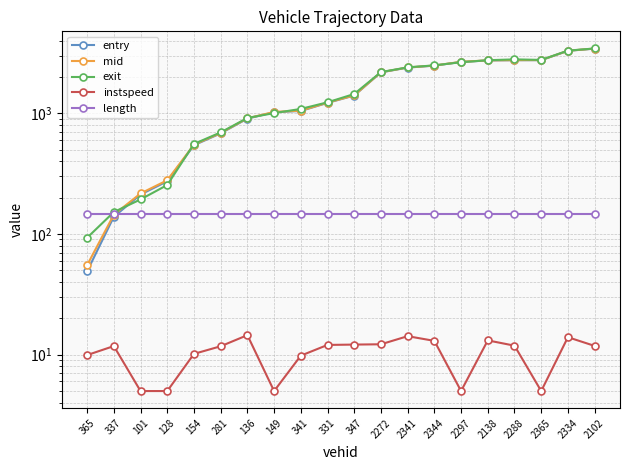

What value does the mid series have at 154?

549.3